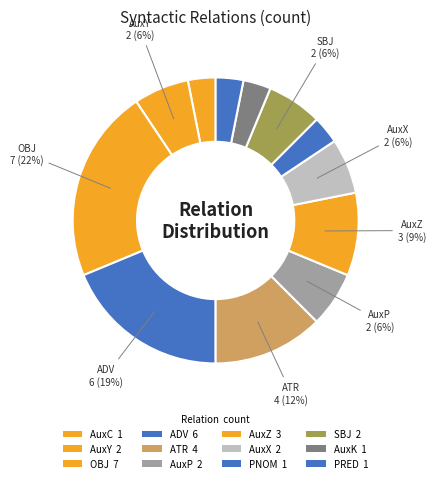

True or false: PRED accounts for 9% of the total.

False